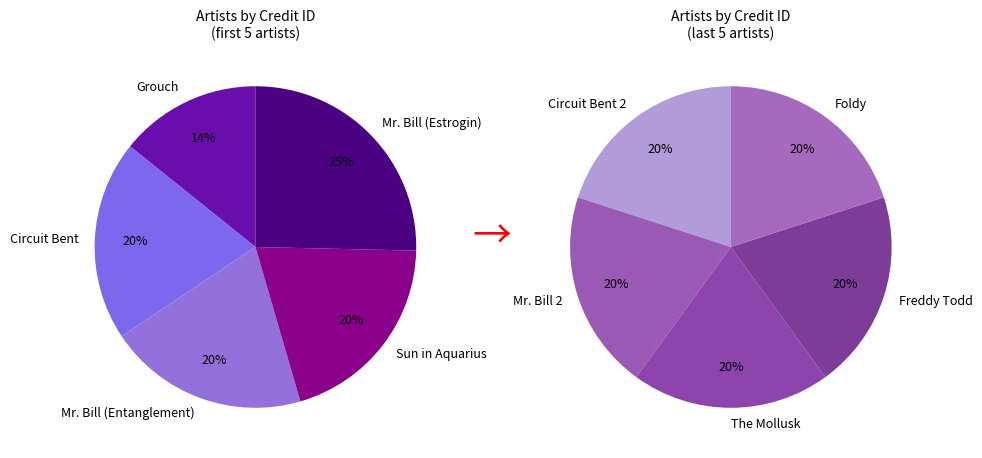

Which slice is the smallest?

Grouch